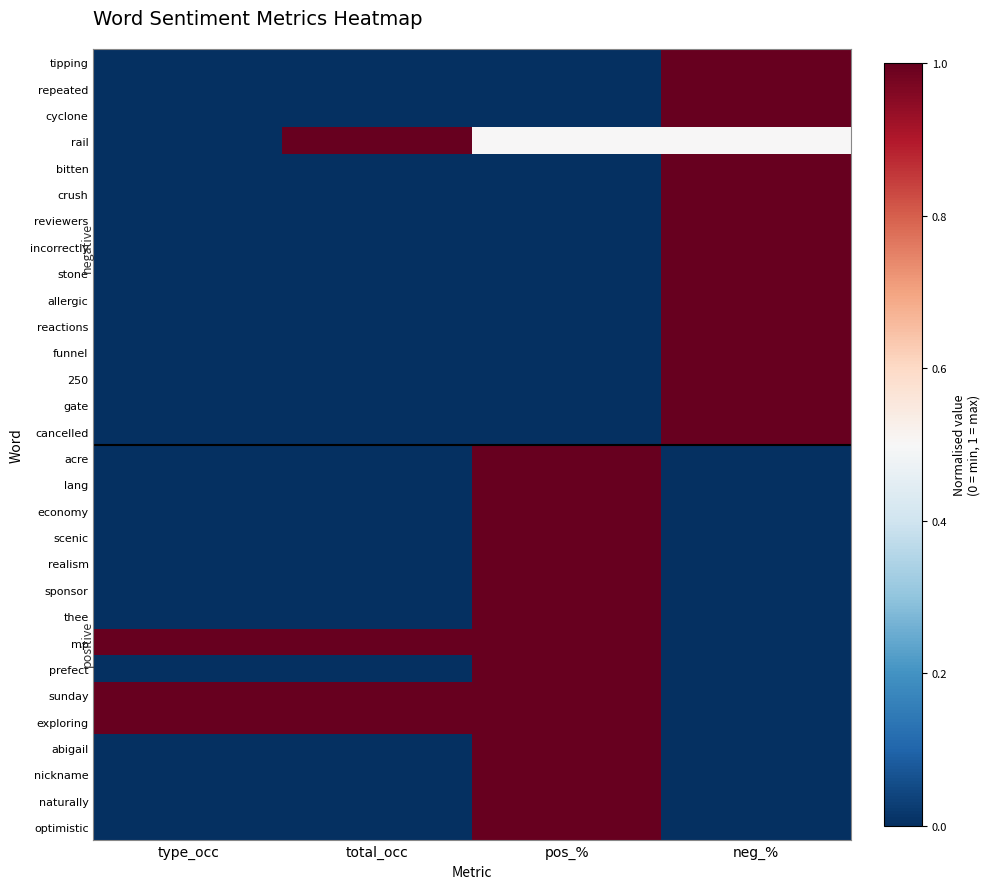

How many data points does each series have?

4